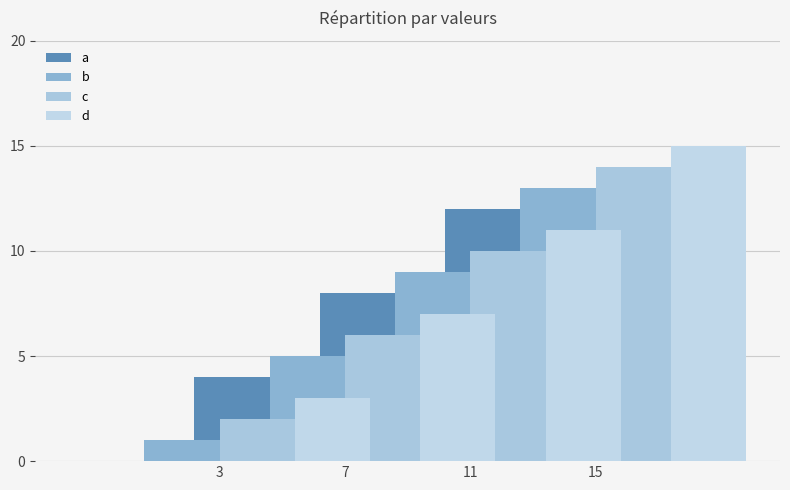

Count the d values in the range 7 to 15.

3